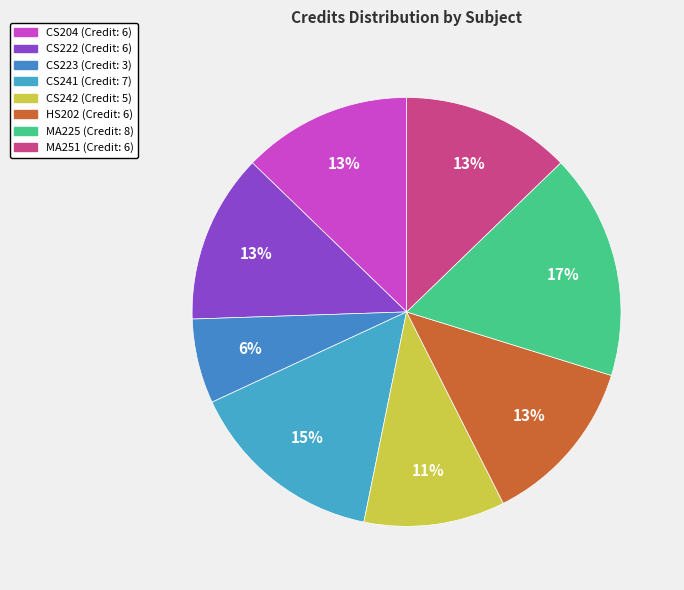

Which slice is the smallest?

CS223